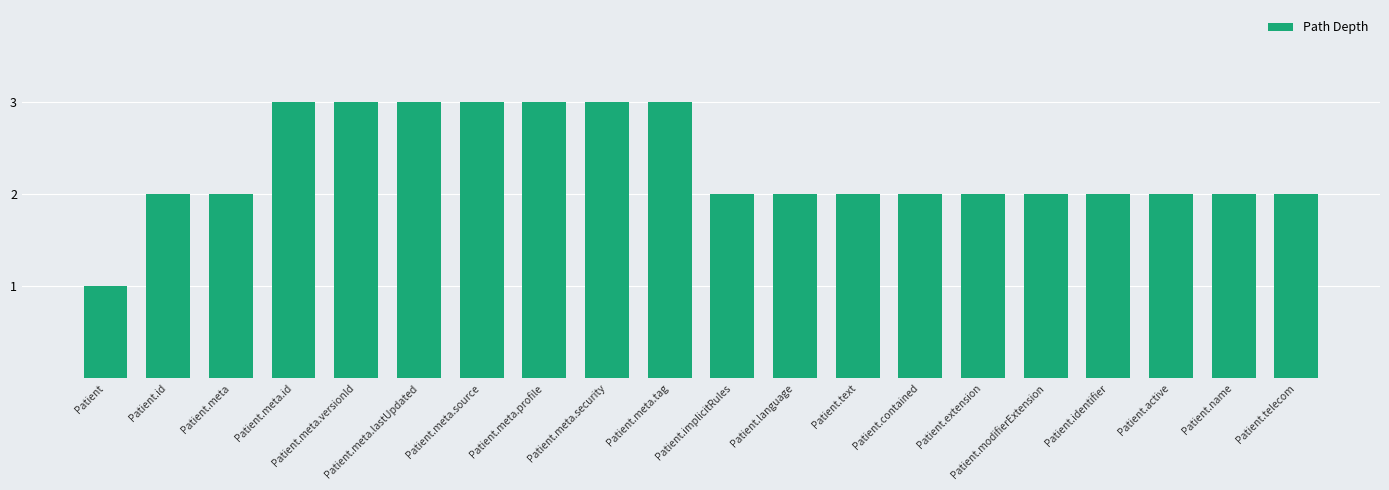

True or false: the data shows 1 at Patient.meta.tag.

False